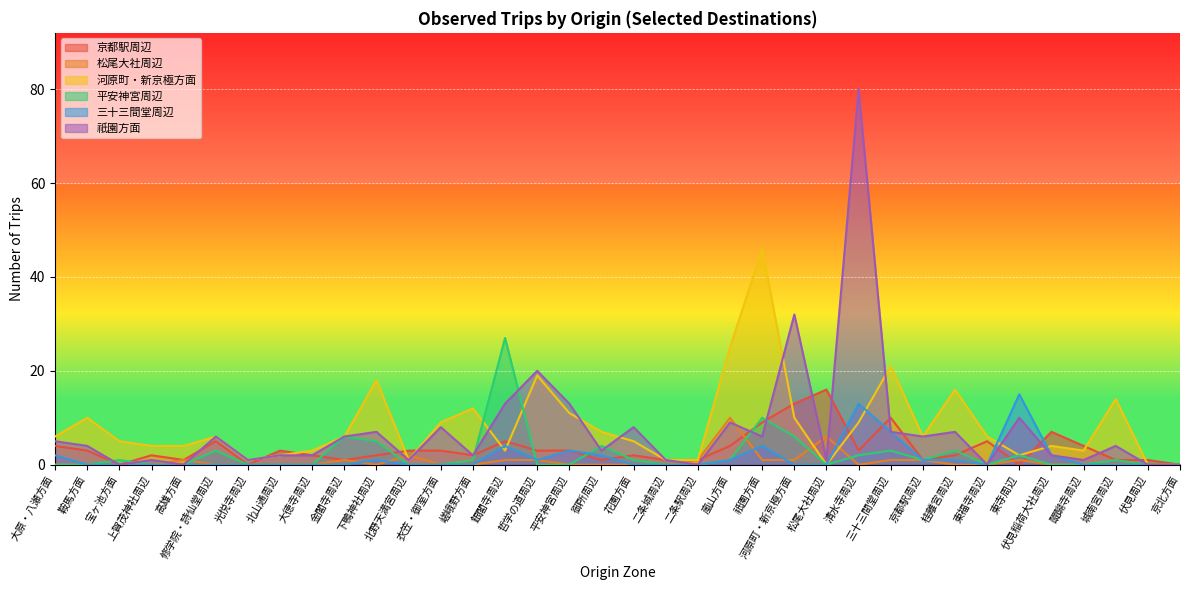

What is the average value of the 河原町・新京極方面 series?

8